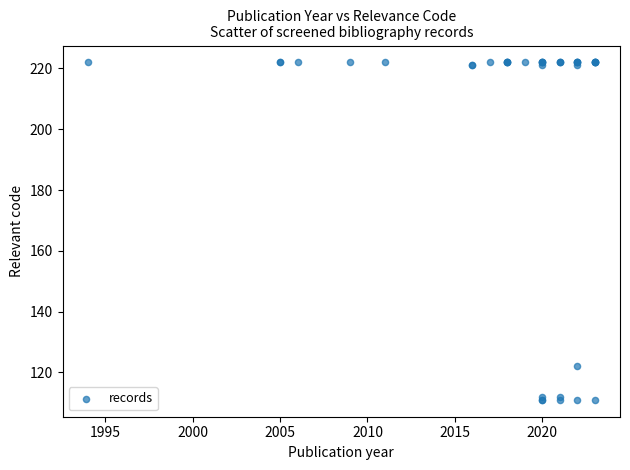

What Y value in the scatter plot is closest to 166?

122